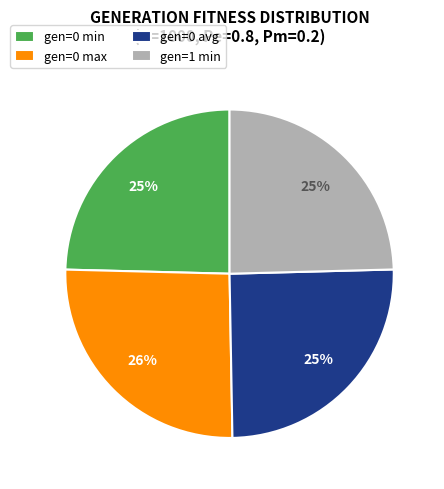

Do gen=0 min and gen=1 min together represent more than half of the pie?

No